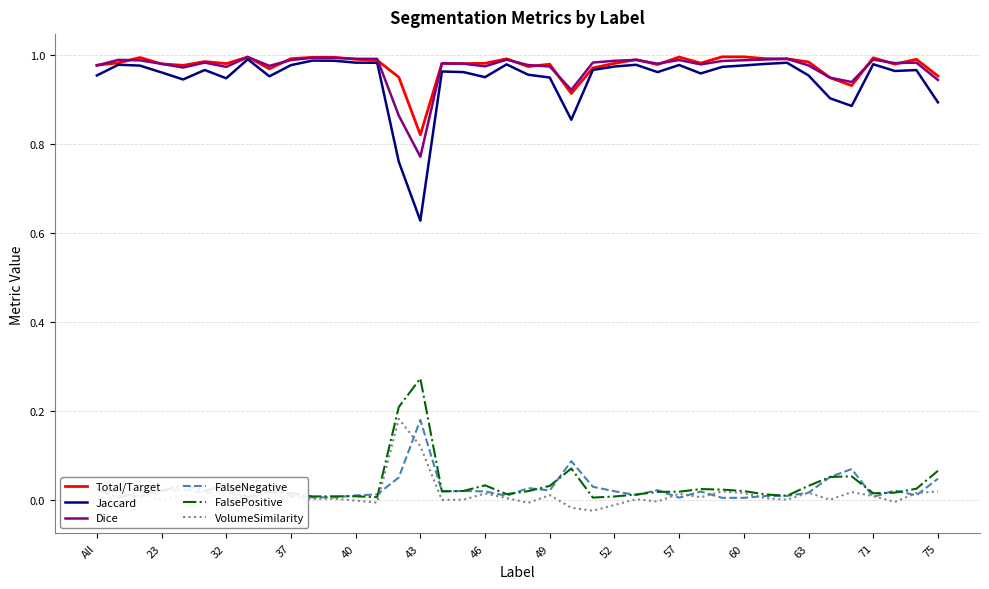

True or false: Jaccard and Dice cross at least once.

False